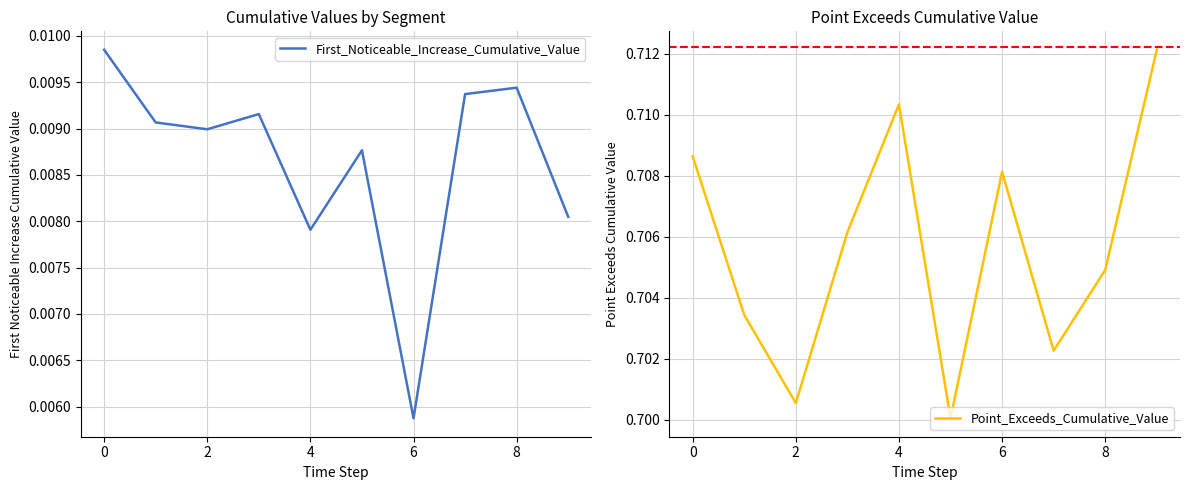

Which series has the largest total across all categories?

Point_Exceeds_Cumulative_Value